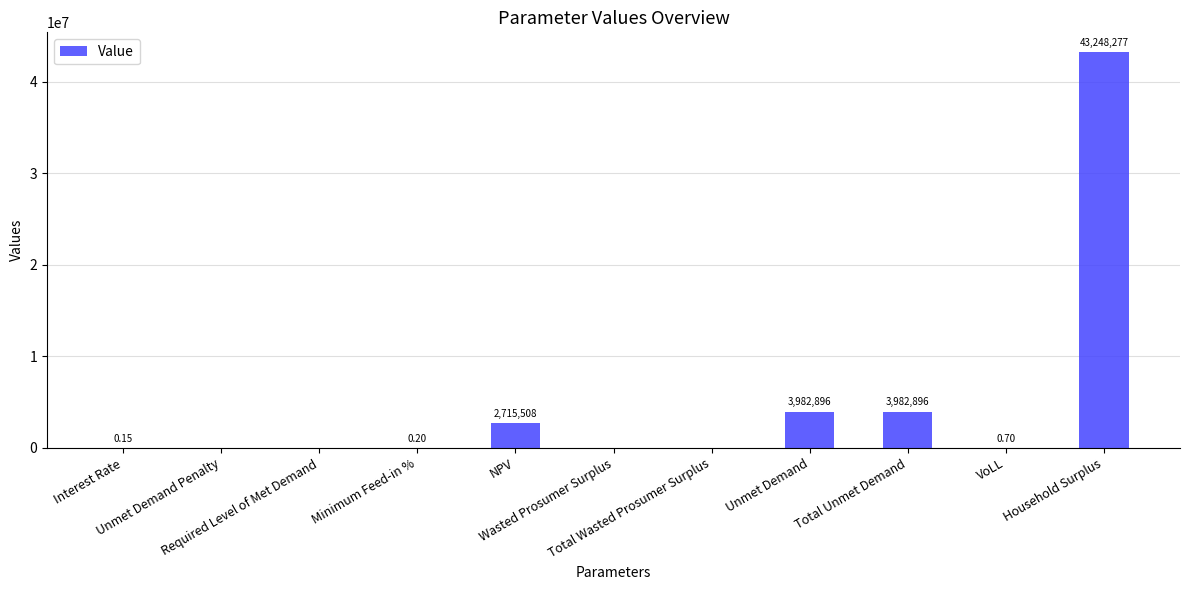

Are the bars horizontal?

No